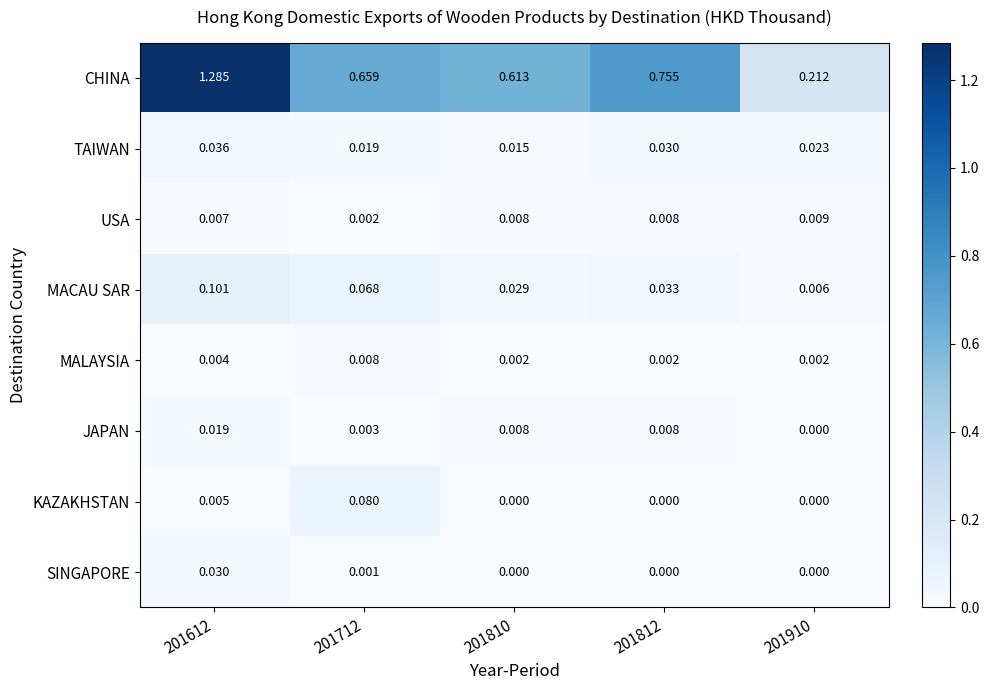

At how many categories does at least one series exceed 1?

1